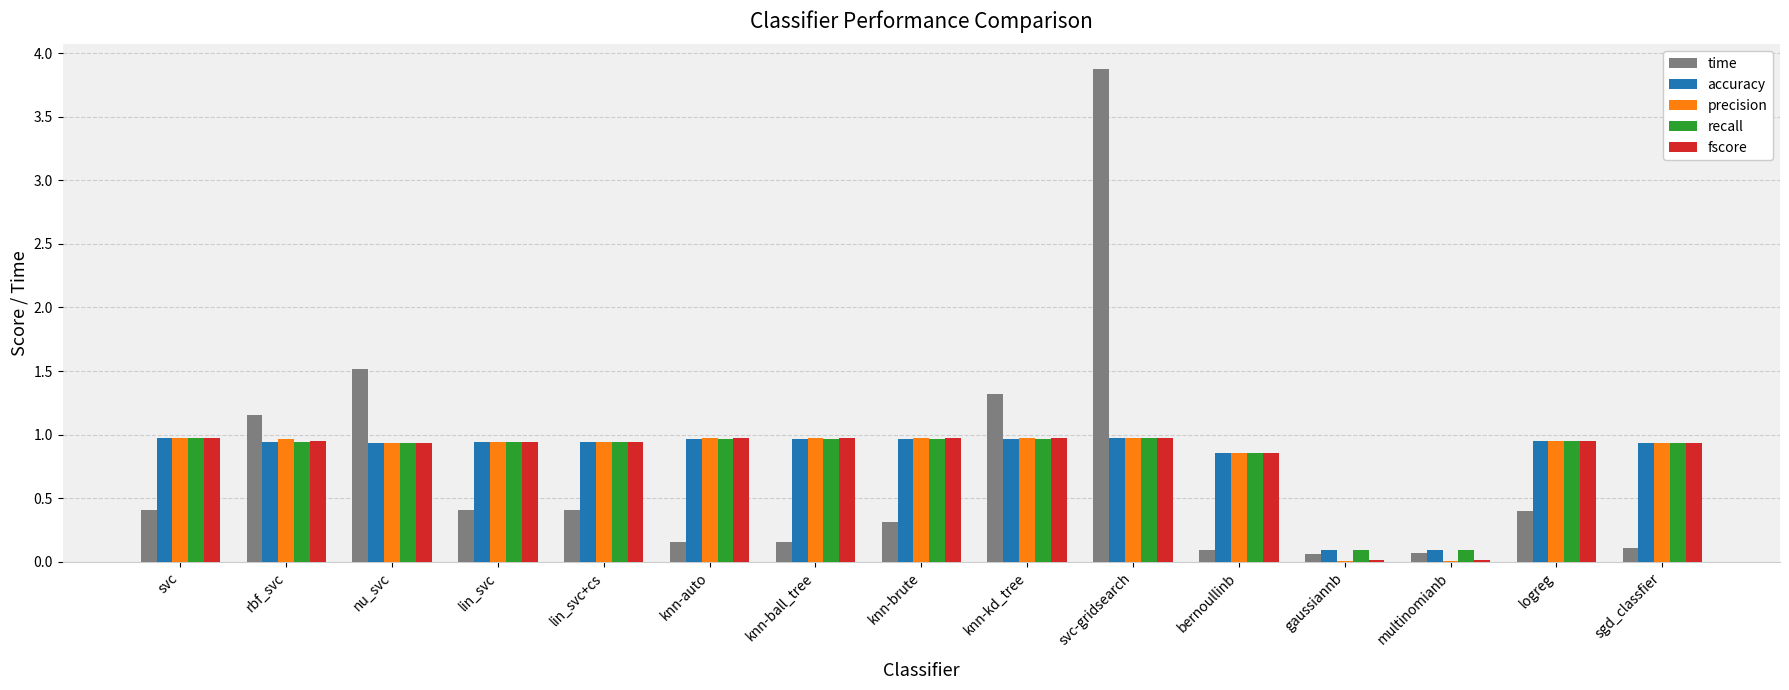

At which label does time reach its peak?

svc-gridsearch